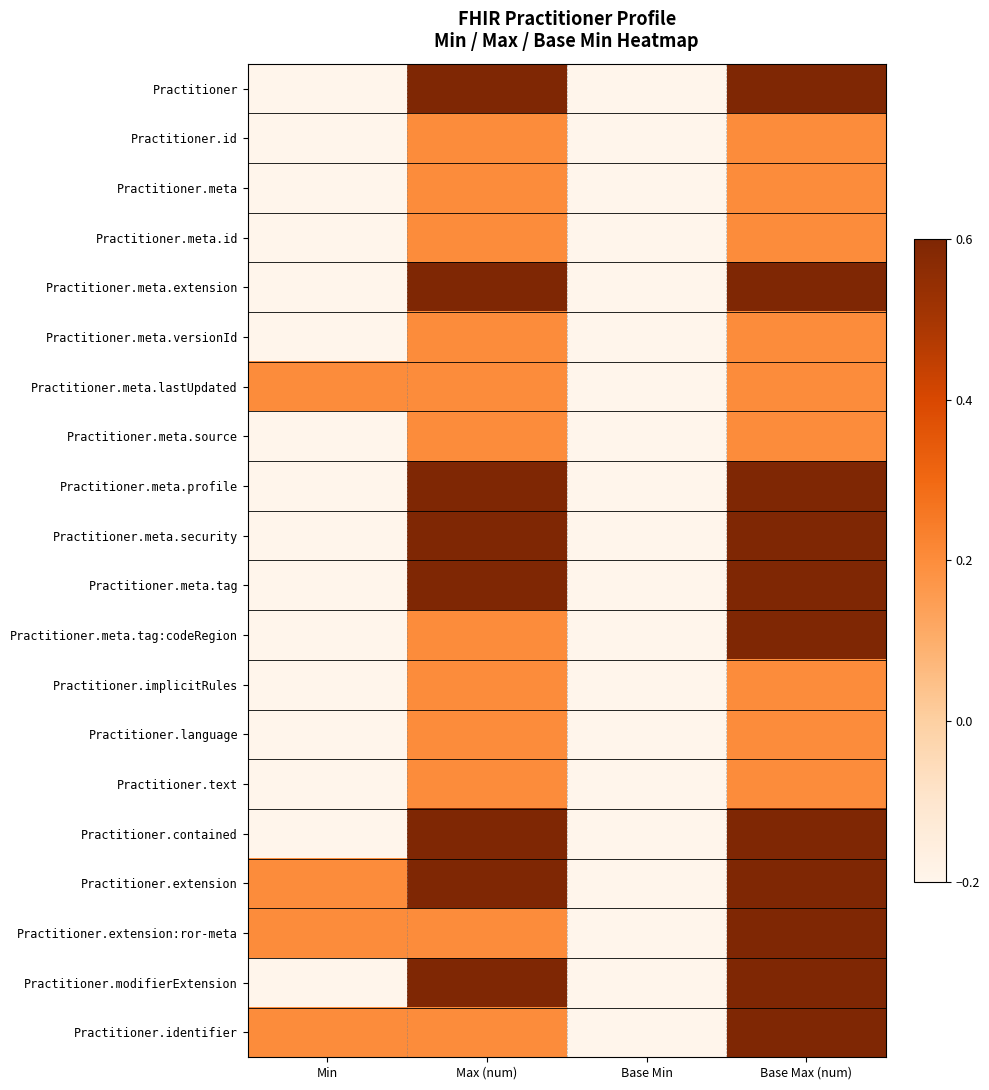

List the series in order of their peak value, highest first.

Practitioner, Practitioner.meta.extension, Practitioner.meta.profile, Practitioner.meta.security, Practitioner.meta.tag, Practitioner.meta.tag:codeRegion, Practitioner.contained, Practitioner.extension, Practitioner.extension:ror-meta, Practitioner.modifierExtension, Practitioner.identifier, Practitioner.id, Practitioner.meta, Practitioner.meta.id, Practitioner.meta.versionId, Practitioner.meta.lastUpdated, Practitioner.meta.source, Practitioner.implicitRules, Practitioner.language, Practitioner.text